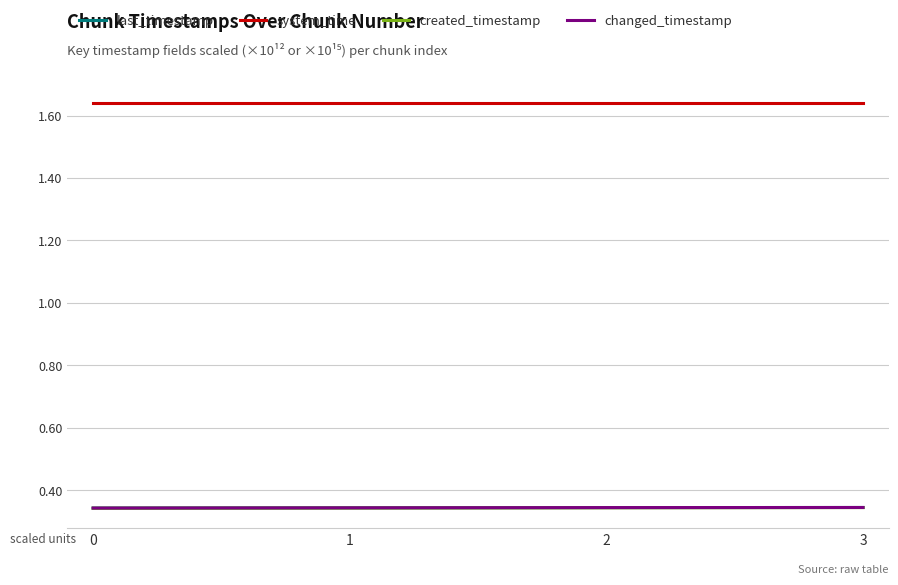

True or false: created_timestamp has more than 0 interior local peaks.

False